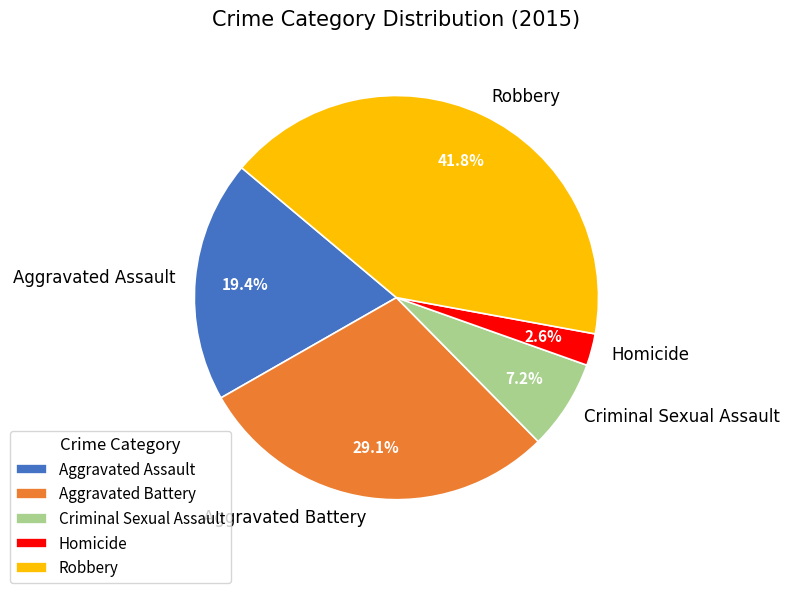

Which slice is the smallest?

Homicide